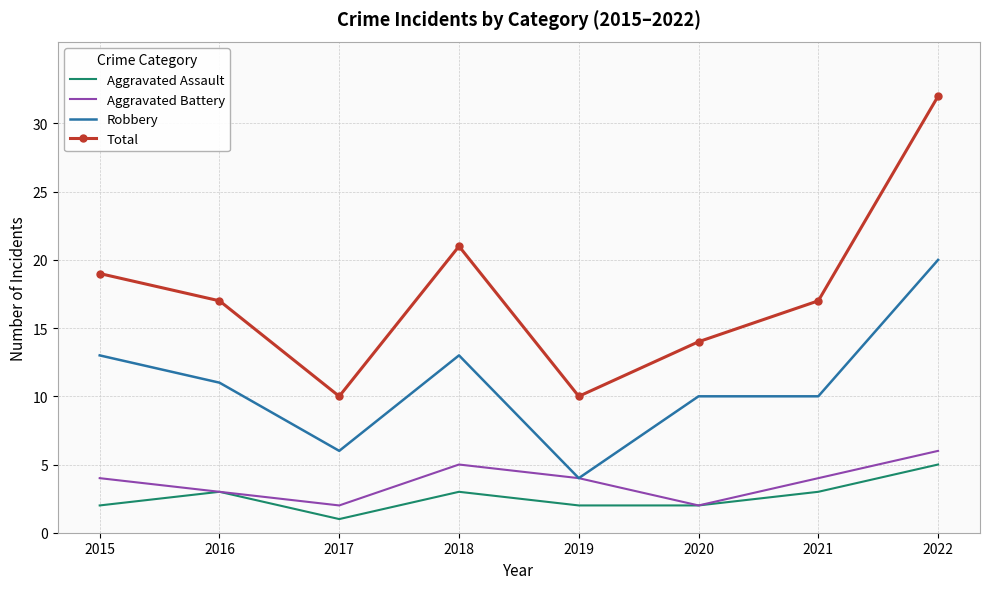

What is the maximum value shown in the chart?

32